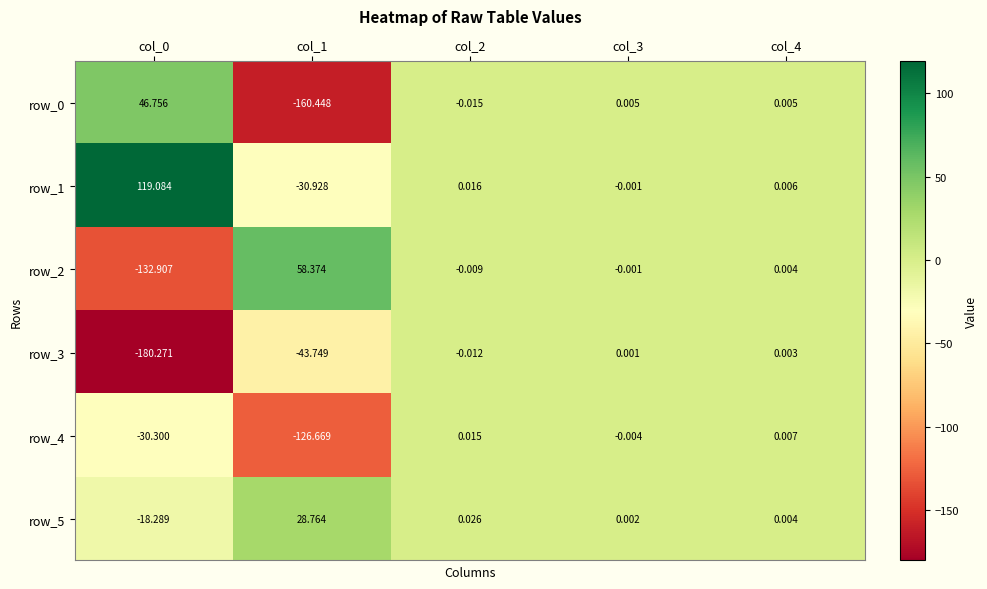

Is the value of row_2 at col_3 greater than the value of row_5 at col_3?

No